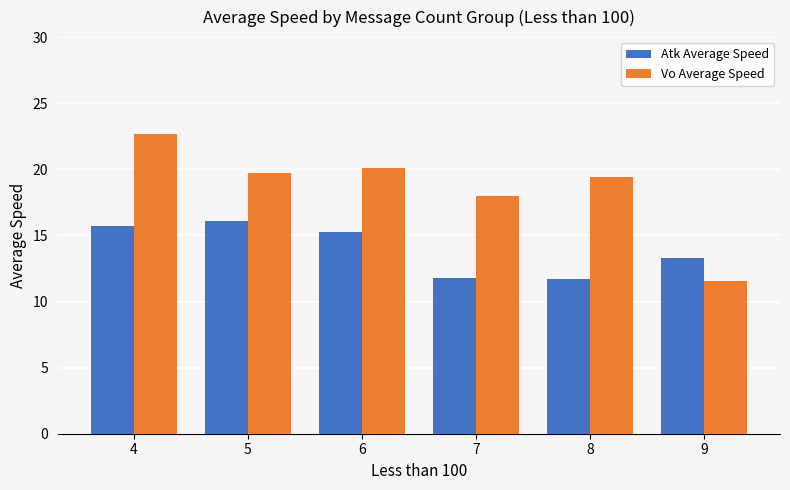

What is the value of the Vo Average Speed bar at the 3rd from the left?

20.1